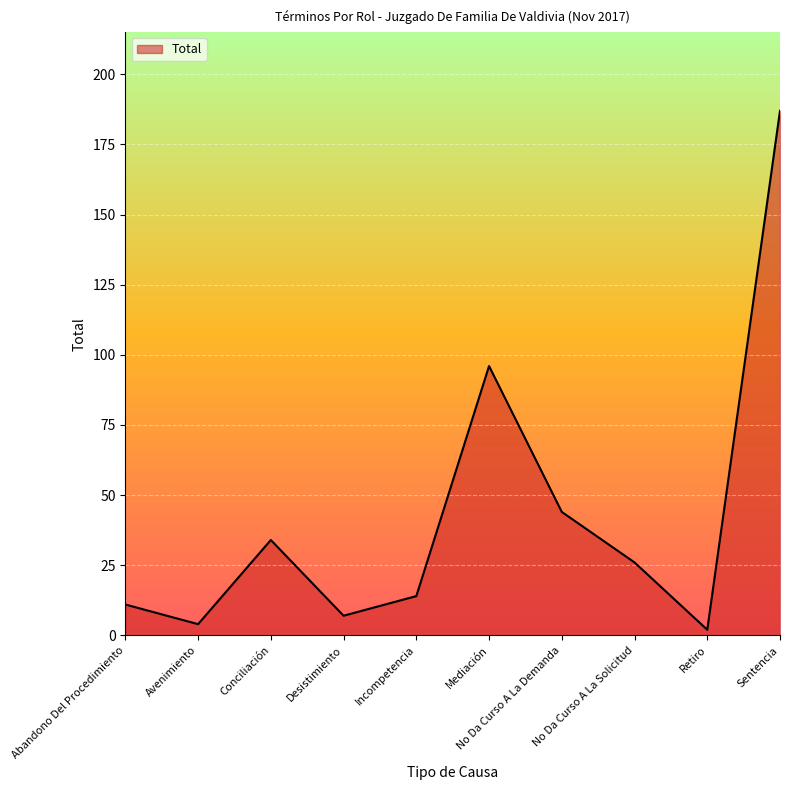

What is the difference between the maximum and minimum values?

185